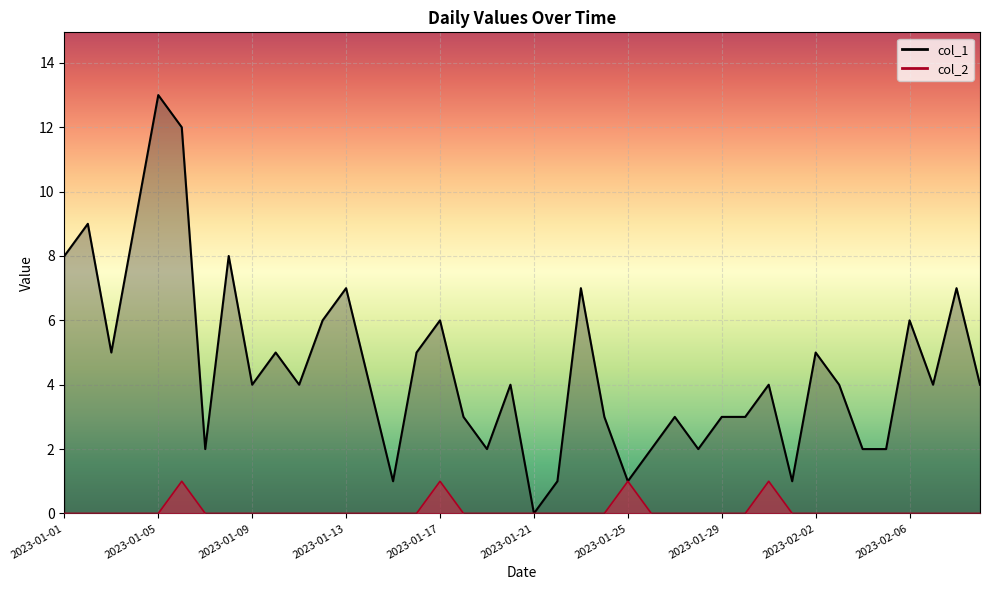

At which label does col_2 reach its minimum?

2023-01-01